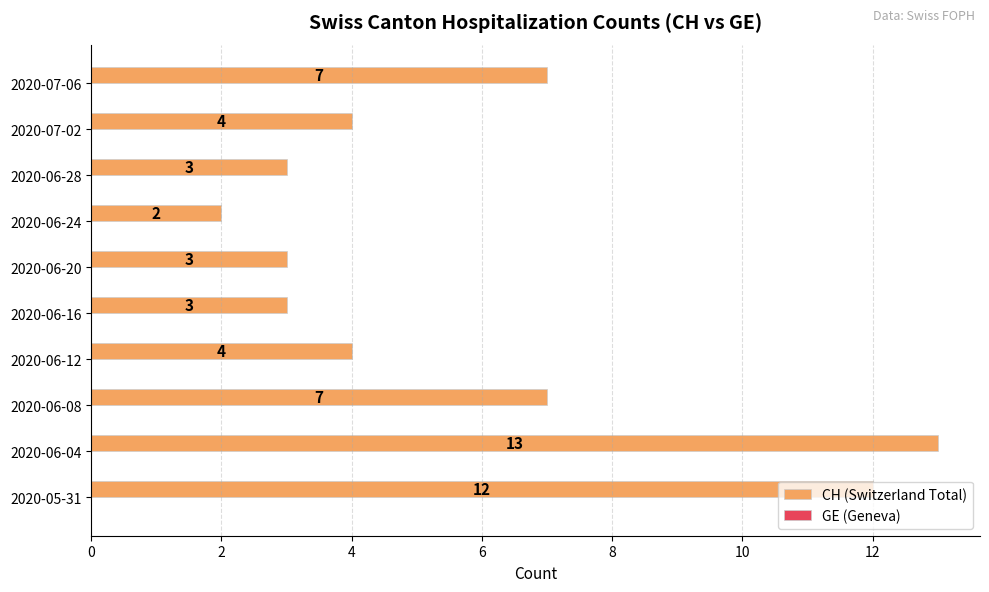

What is the difference between the maximum and minimum values?

11